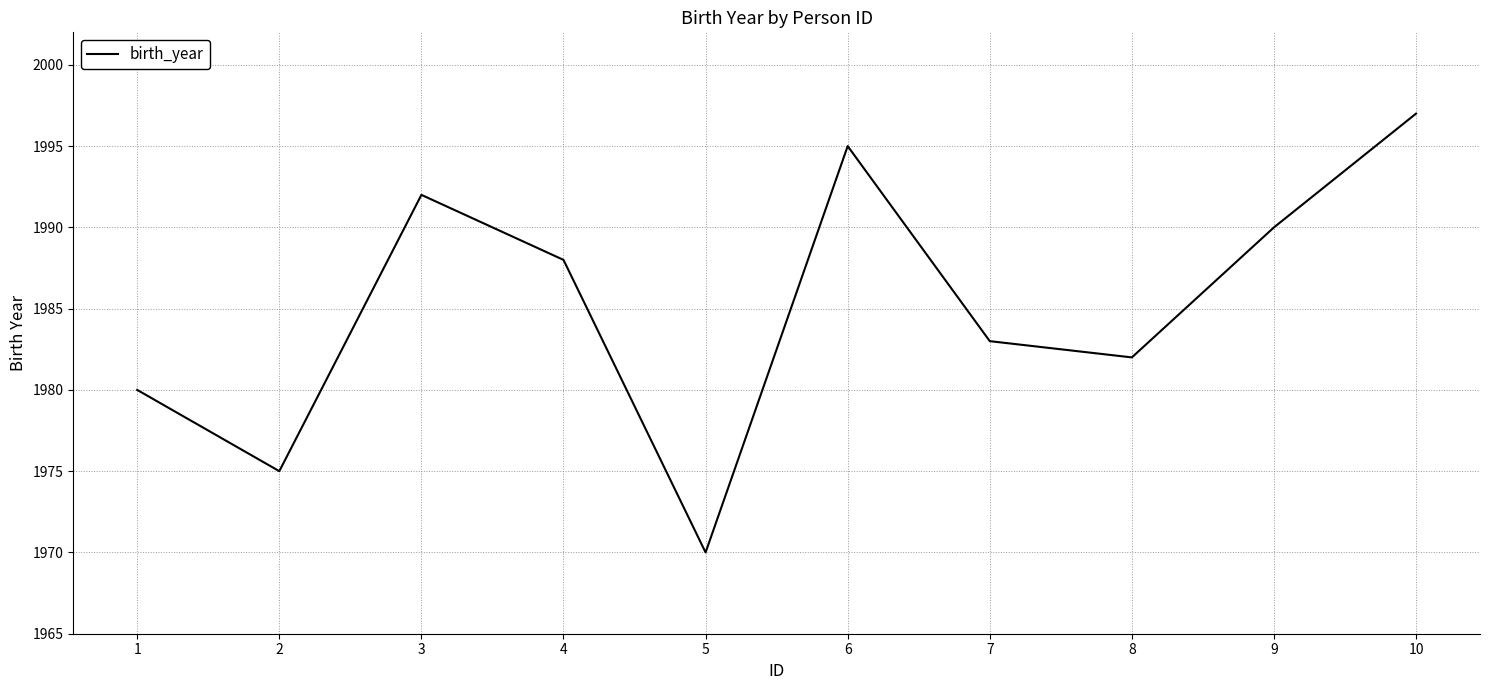

What is the approximate value at 8, to the nearest 10?

1980